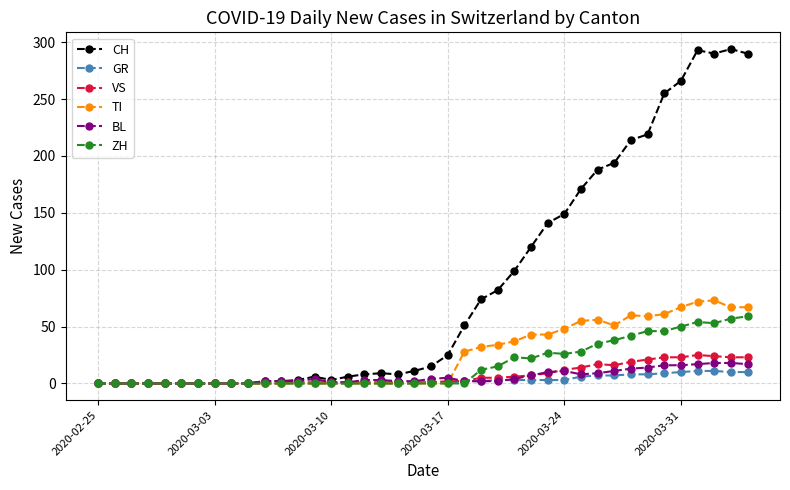

At how many categories does at least one series exceed 112?

14